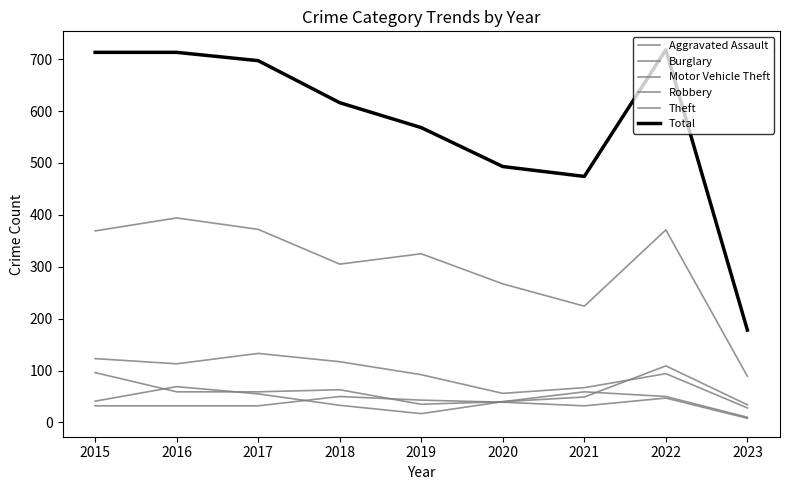

Which series has the widest spread of values?

Total